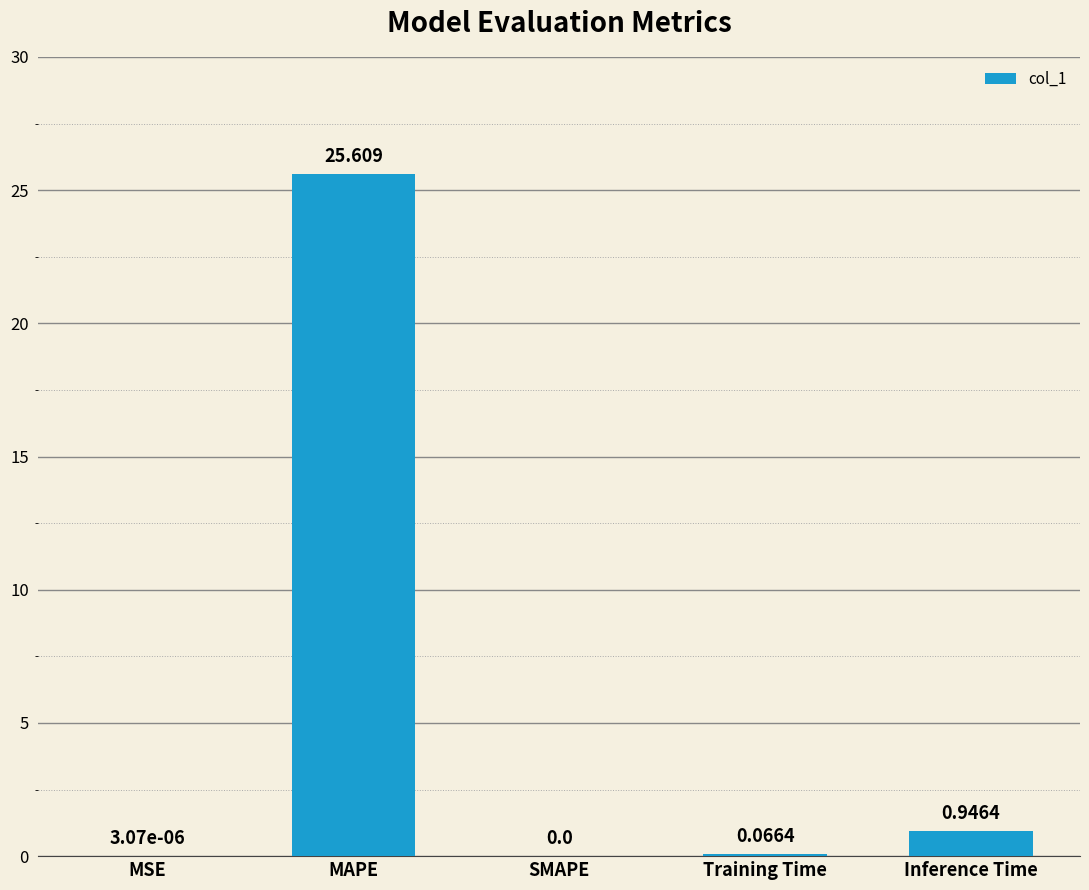

Is it true that the value at MAPE is 16.6?

False